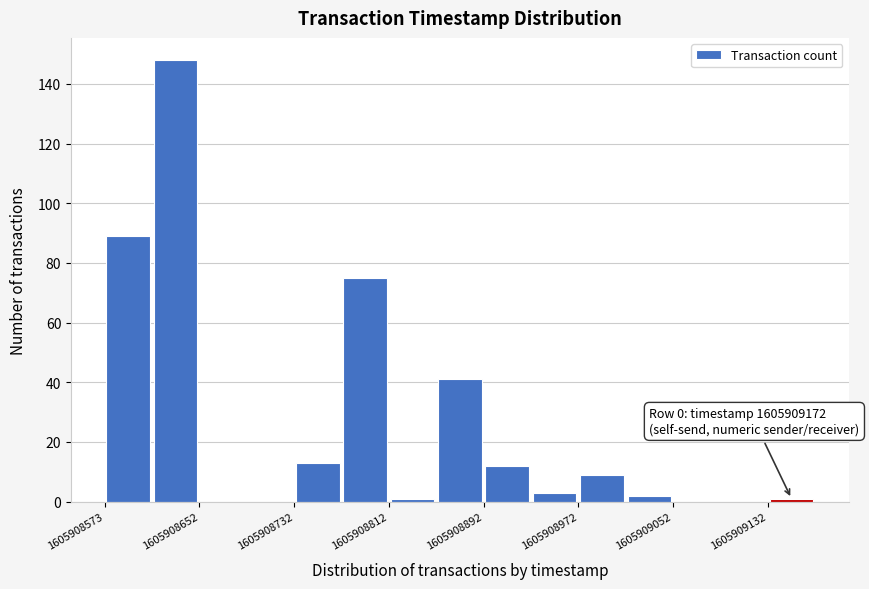

Around what value on the x-axis is the tallest bar? Give the approximate position of its centre, as read against the axis.

1605908630